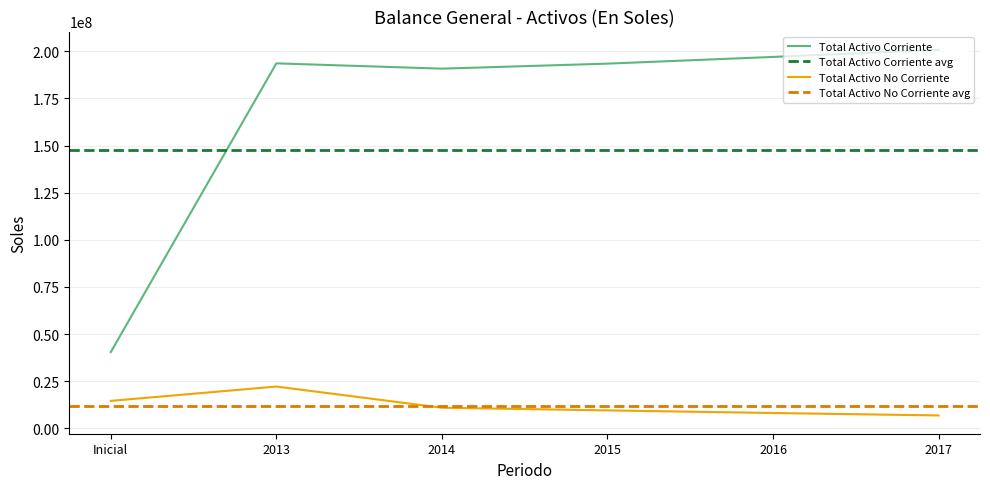

What is the difference between the maximum and second lowest values in the Total Activo Corriente series?

9986904.8